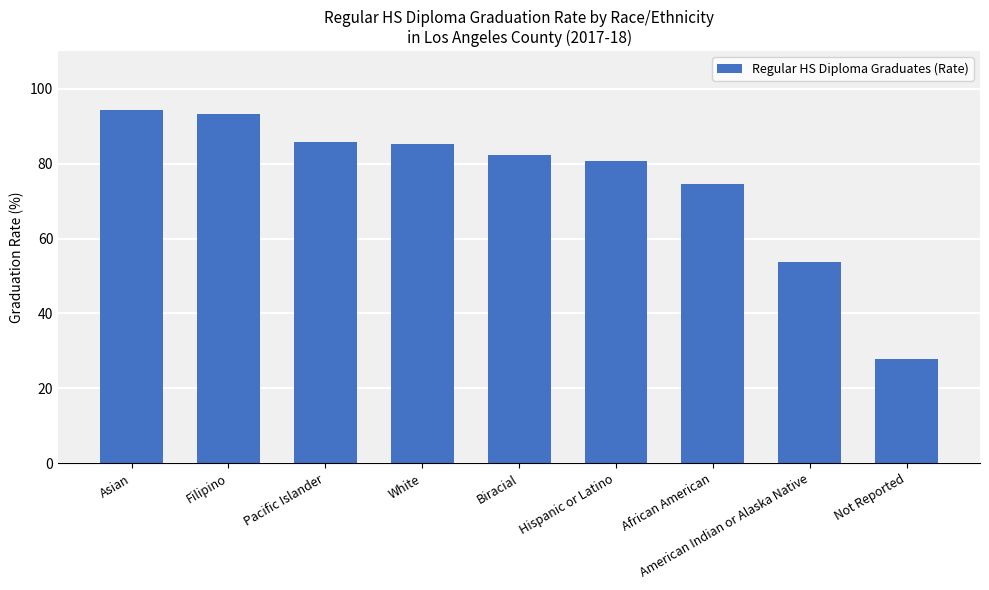

Where does the data first go above 82?

Asian